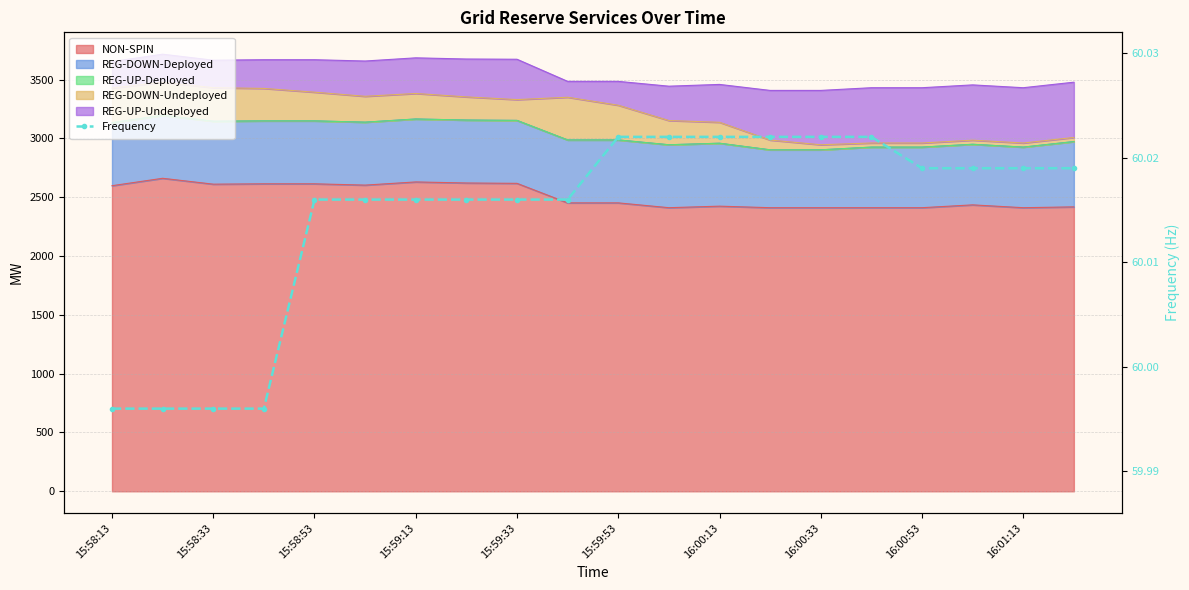

How many lines are shown in the chart?

1